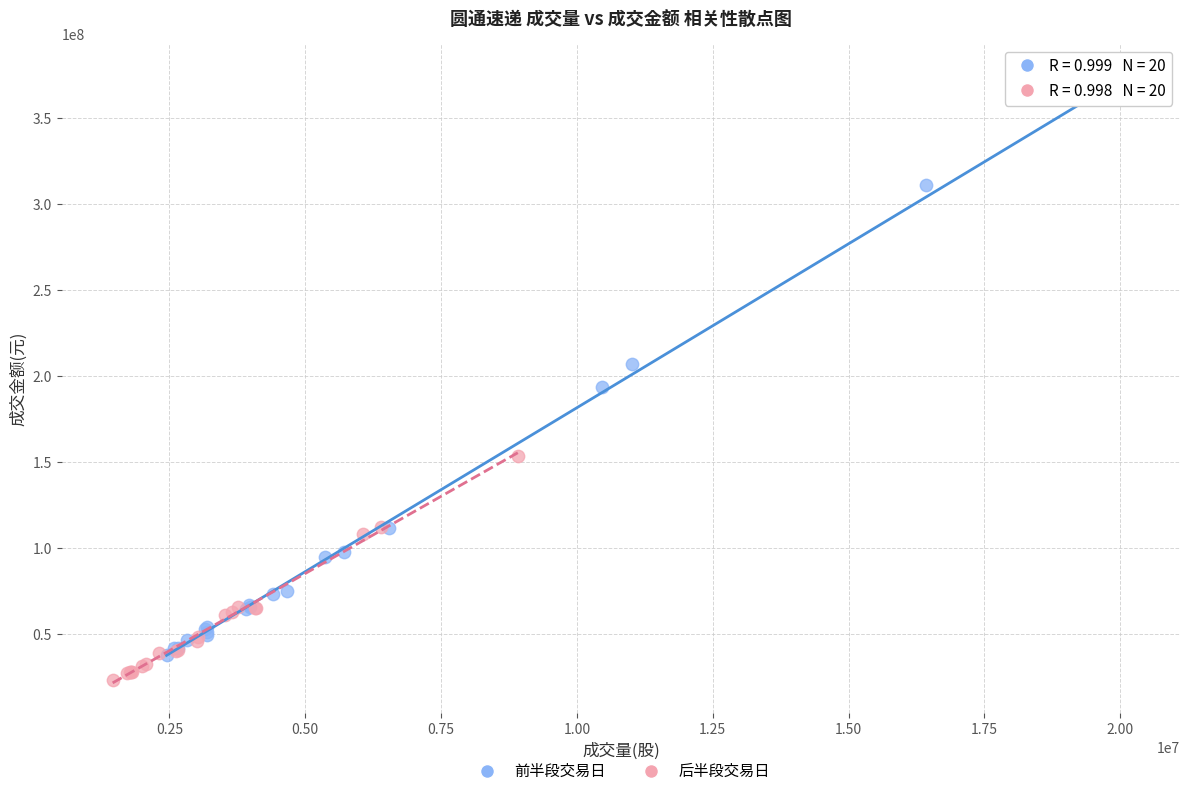

Which series contains the lowest Y value?

后半段交易日